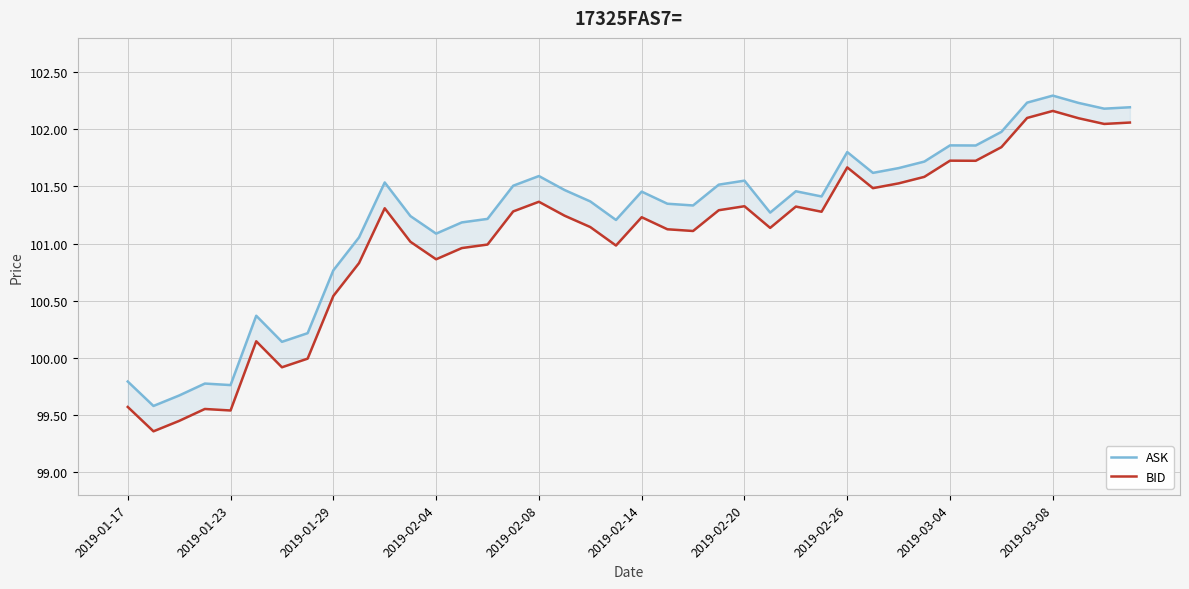

Rank the series at 21 from highest to lowest value.

ASK, BID